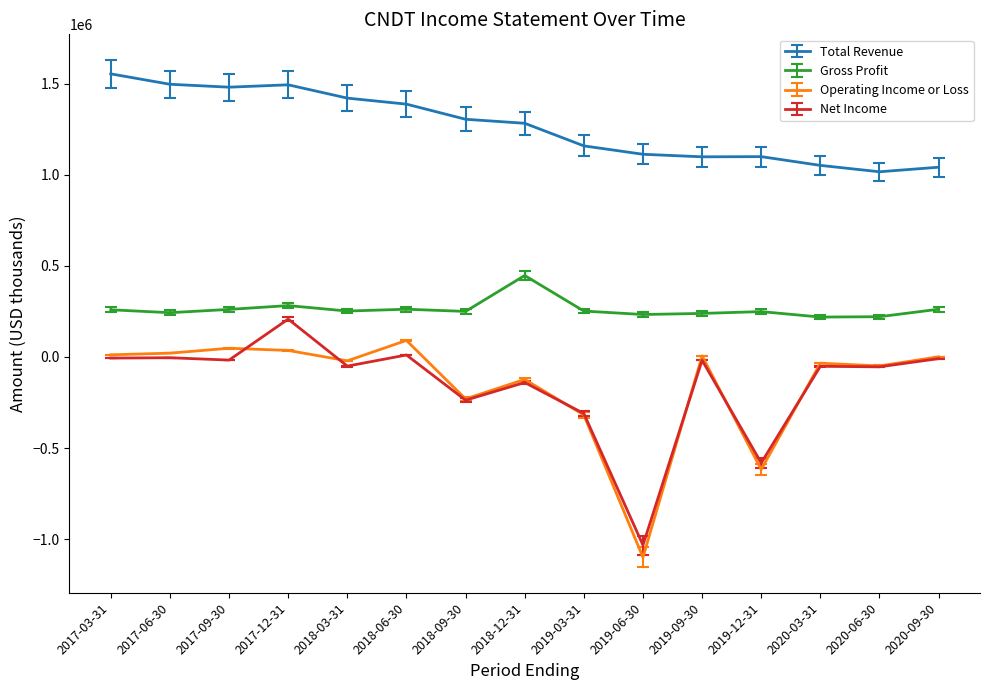

Which series changed the most between 2017-03-31 and 2019-12-31?

Operating Income or Loss